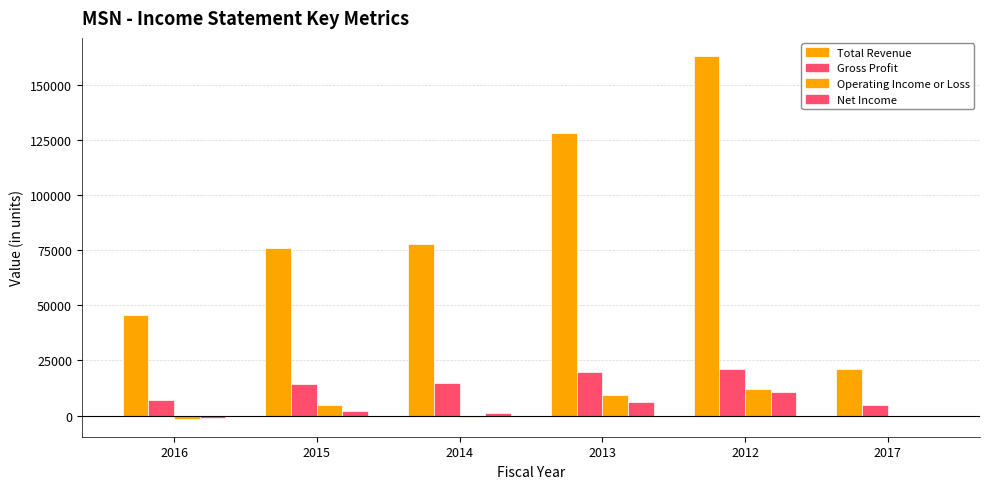

The Total Revenue series shows 128400 at 2013. True or false?

True